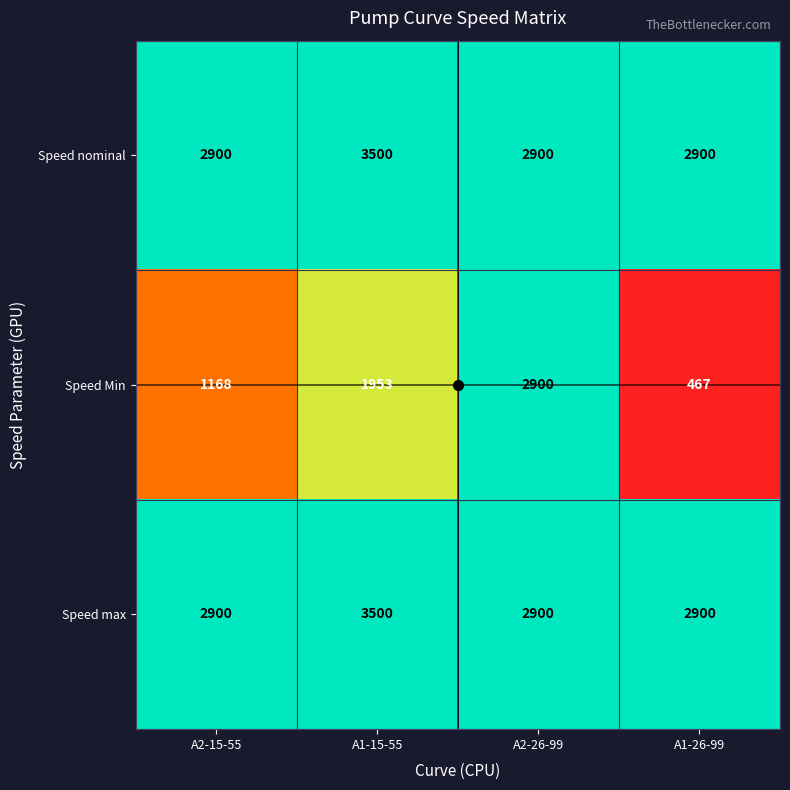

What is the average value of the Speed nominal series?

3050